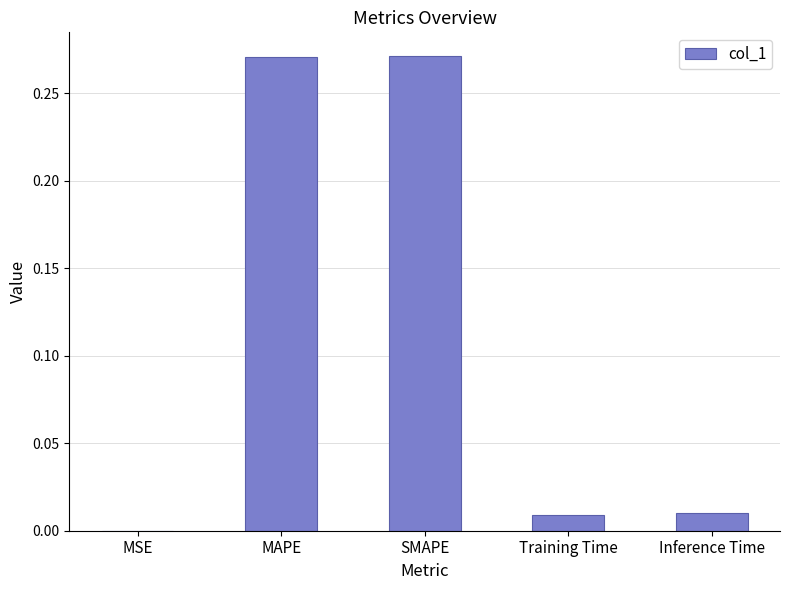

Where is the data nearest to the value 0?

MSE